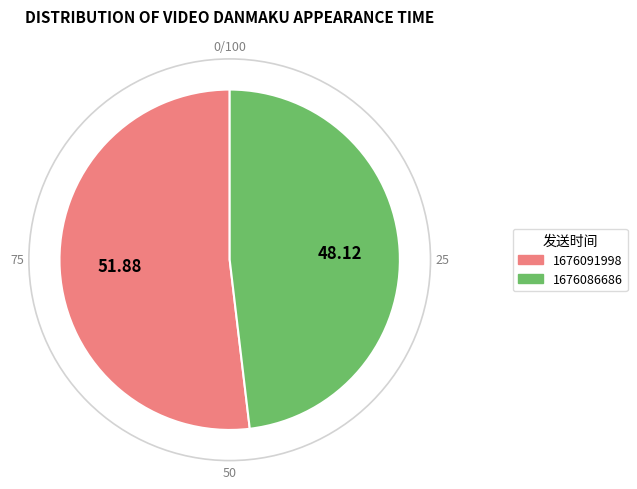

Is there a majority slice in this chart?

Yes